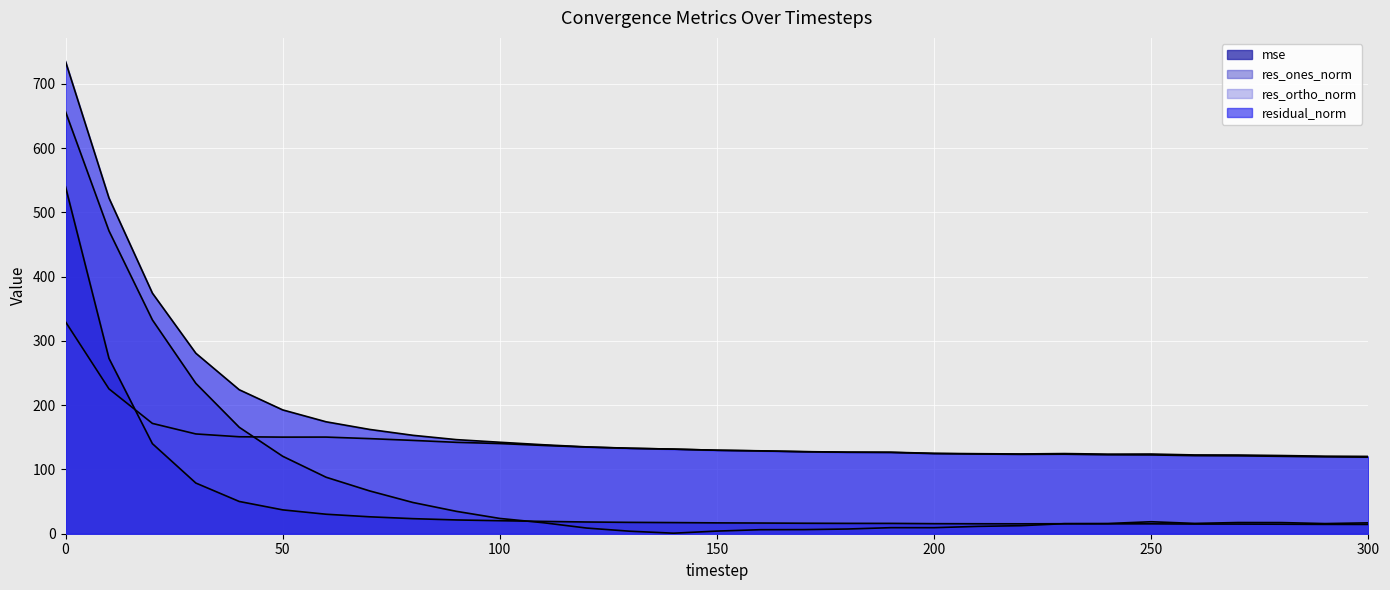

Which series has the largest total across all categories?

residual_norm